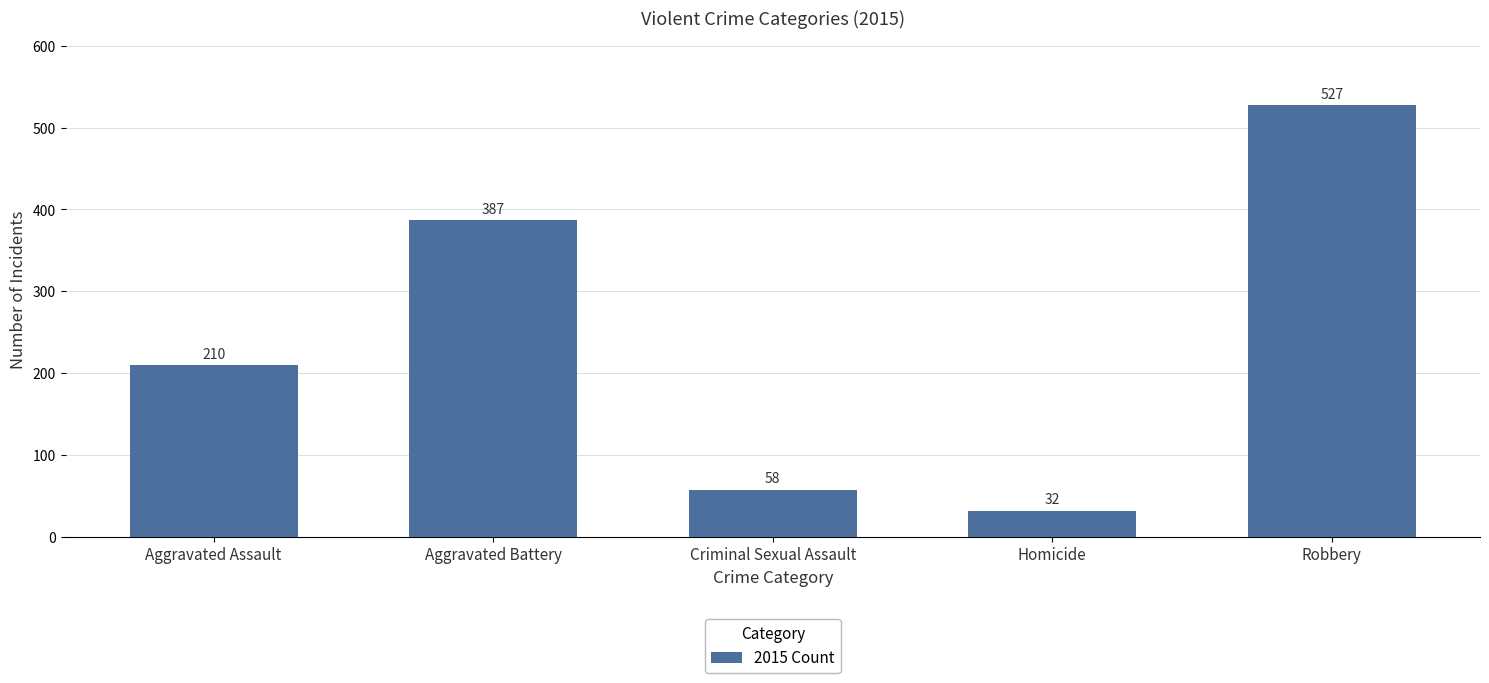

Reading left to right, extract all data points from this chart.

210	387	58	32	527